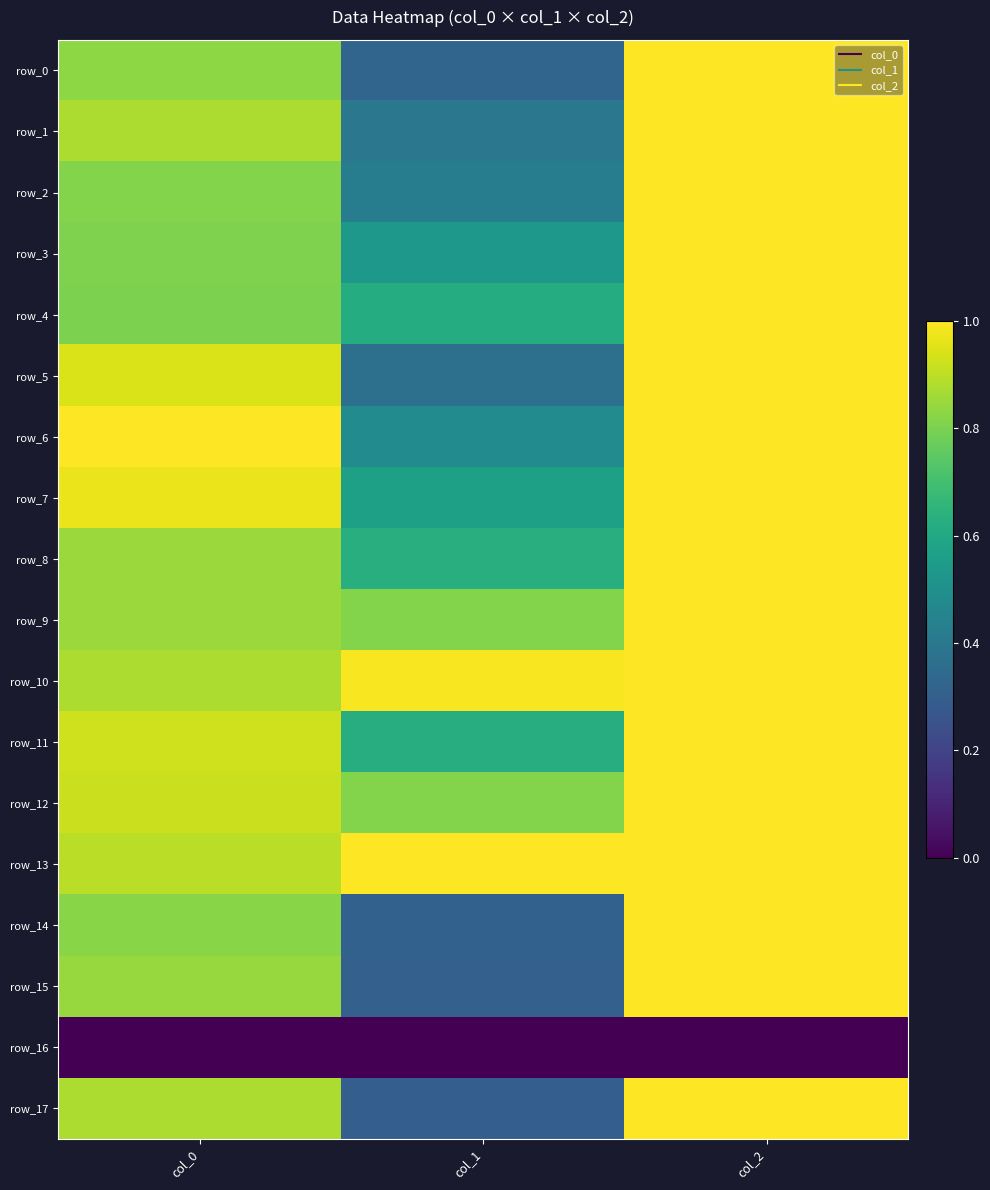

List the labels in order of row_16 value, smallest first.

col_0, col_1, col_2